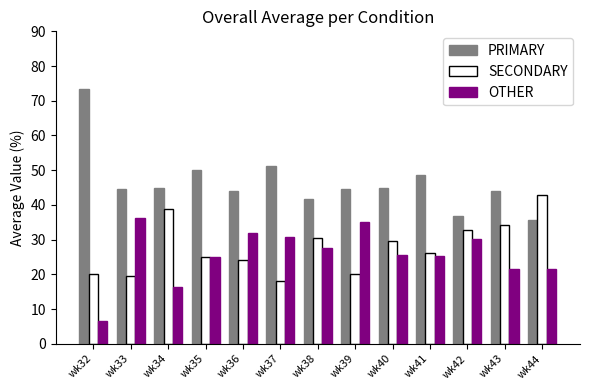

What is the value of the PRIMARY bar at the 9th from the left?

44.7